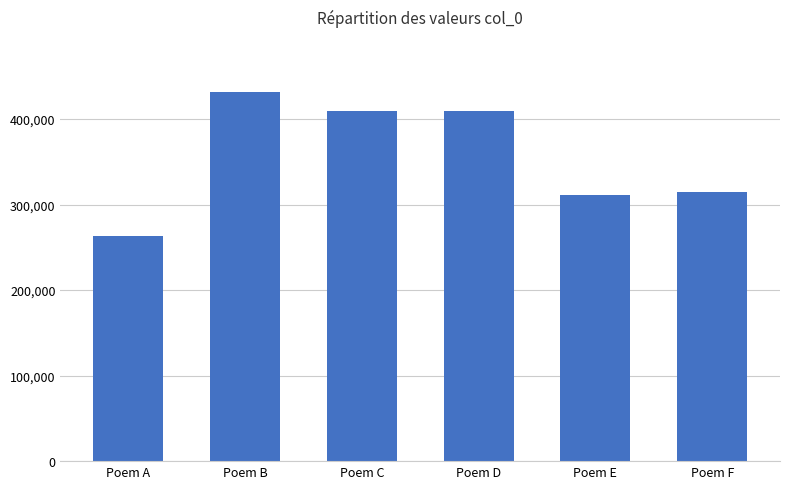

Which category has the highest value across all series?

Poem B